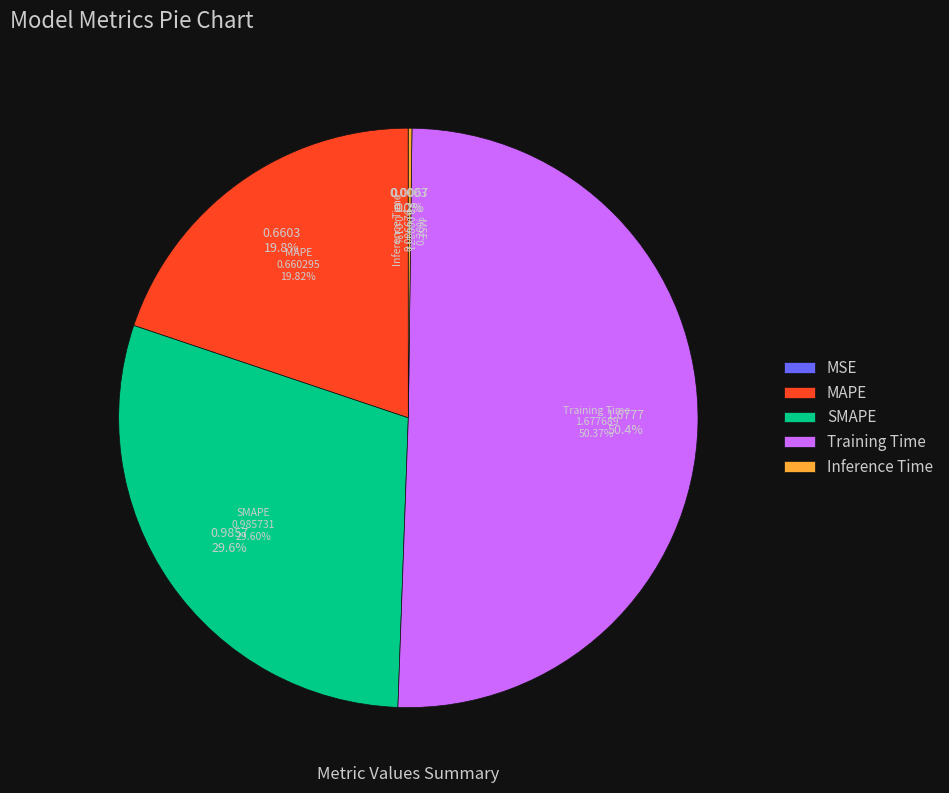

Which category has the biggest portion of the pie?

Training Time